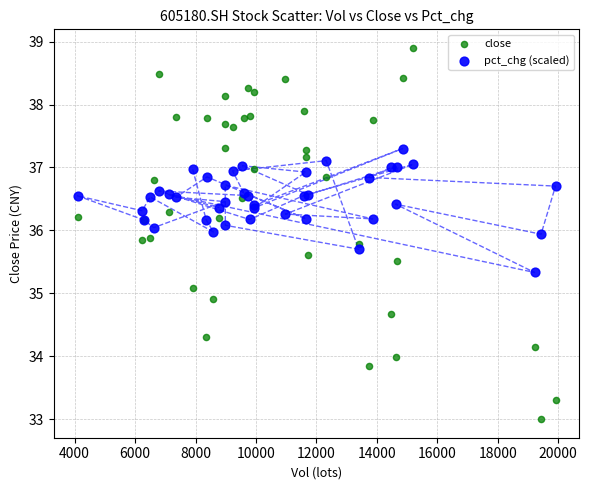

What is the X range (max minus min) for the scatter plot?

15817.3